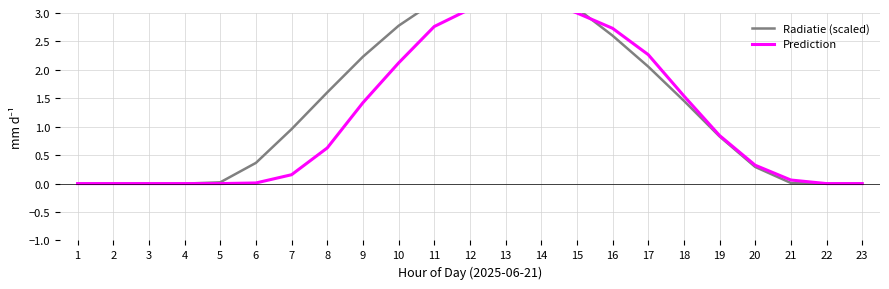

Between 3 and 9, which is larger?

9